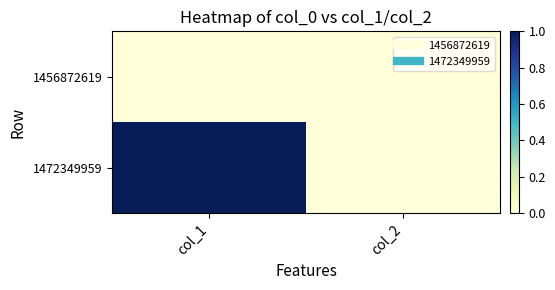

Reading left to right, what are all the values shown in this chart?

1456872619: col_1=0	col_2=0
1472349959: col_1=1	col_2=0